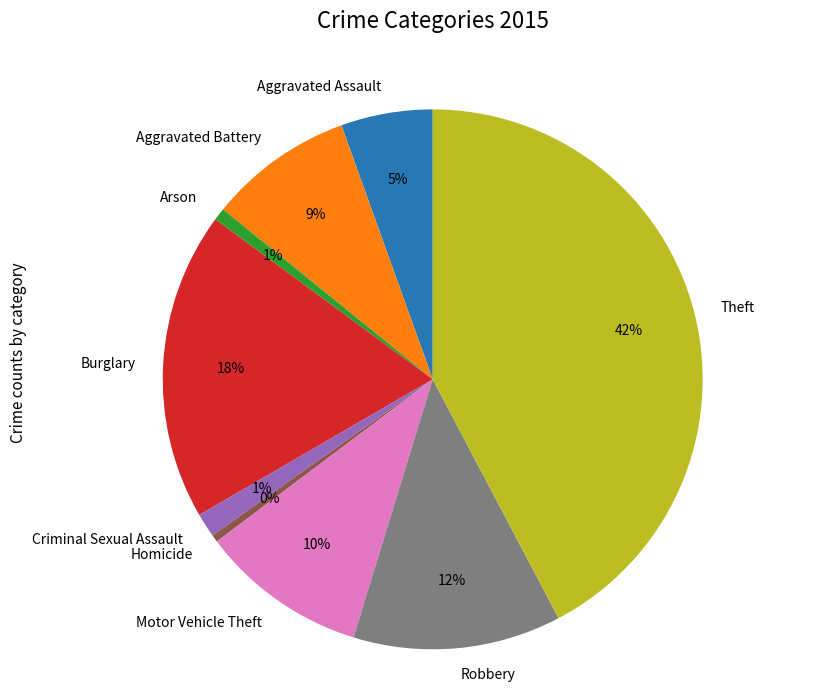

Do Arson and Criminal Sexual Assault together represent more than half of the pie?

No